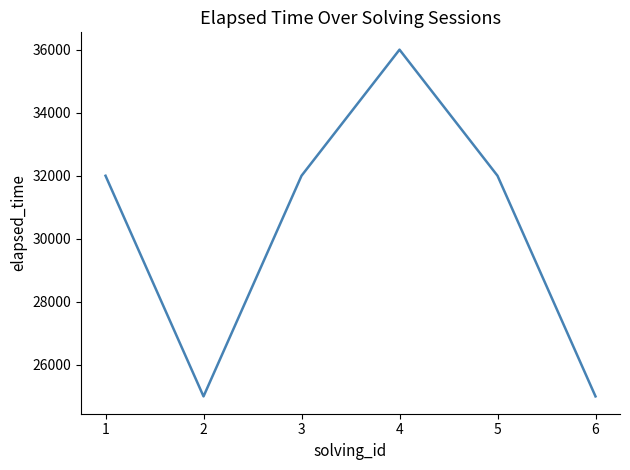

Where is the first local maximum?

4